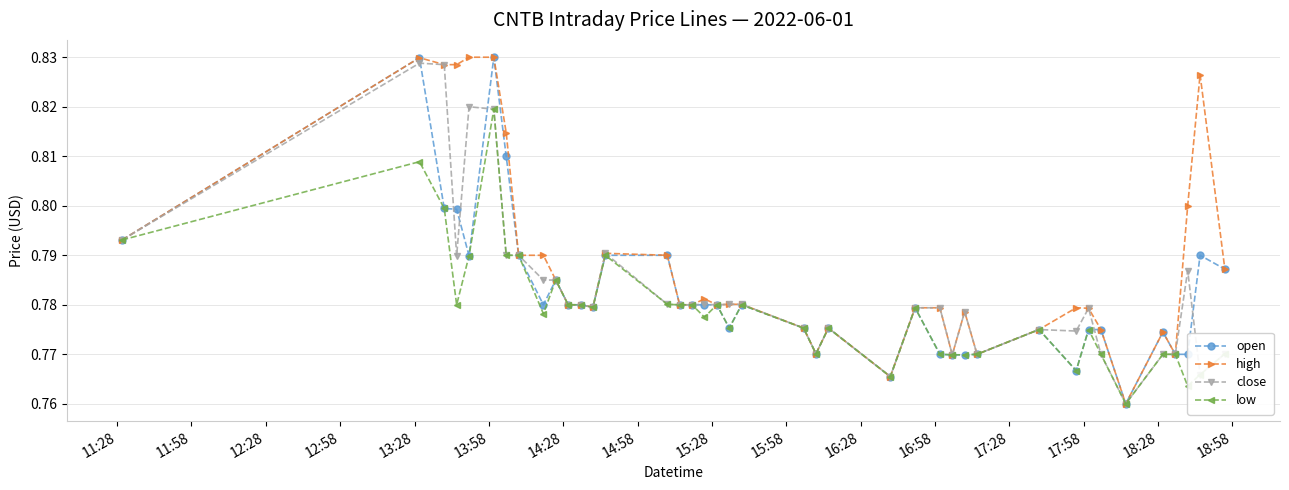

At how many categories does at least one series exceed 0?

40